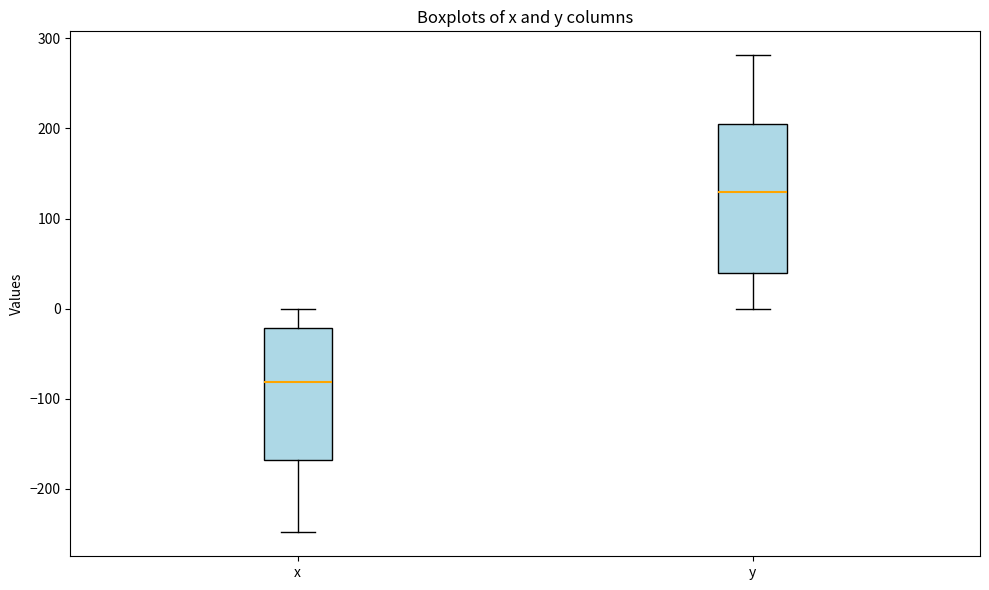

Where does the upper whisker of the box for x end on the y-axis? The values are not printed on the chart, so give them approximately, as read against the axis.

0